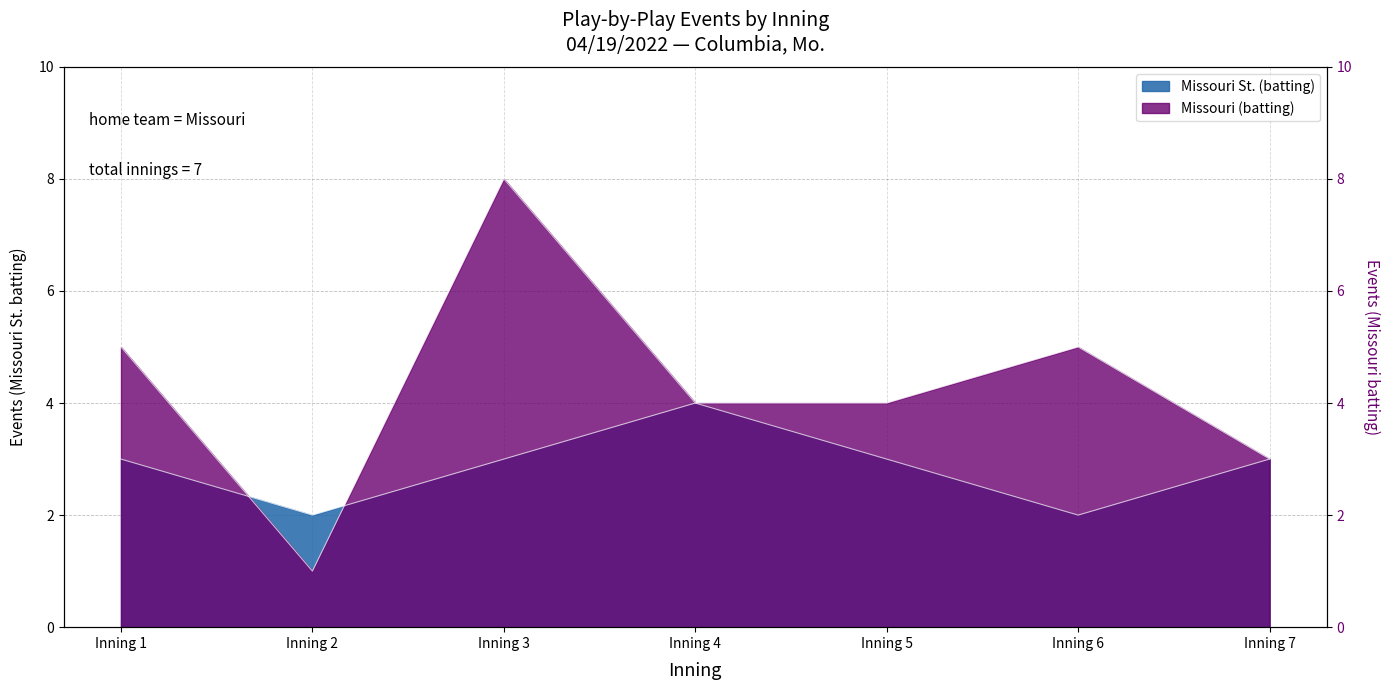

Where is the first local maximum for Missouri St. (batting)?

Inning 4